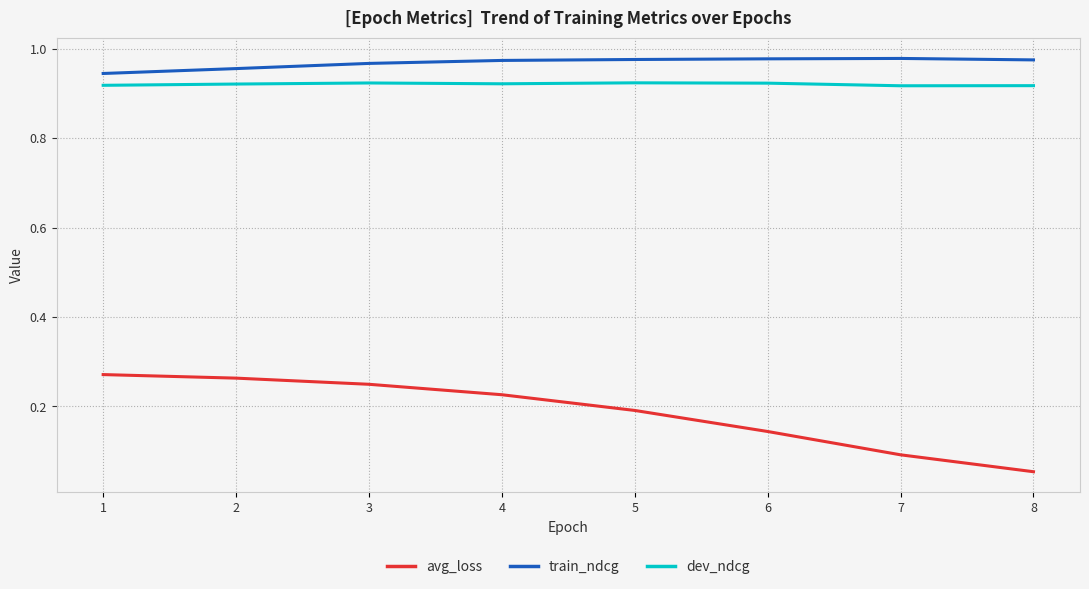

The avg_loss series shows 0.4 at 2. True or false?

False